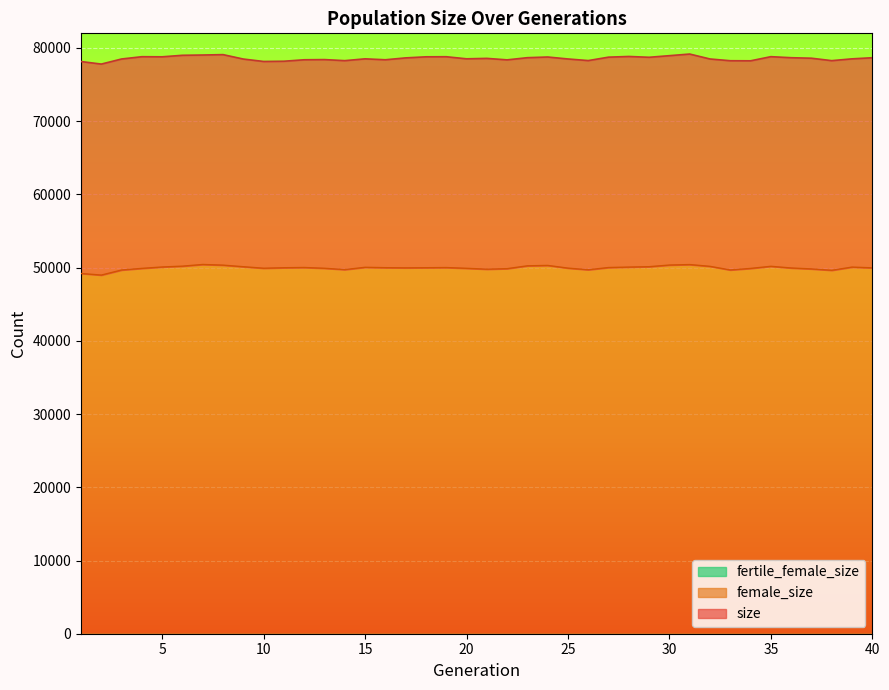

At how many categories does at least one series exceed 52075?

40